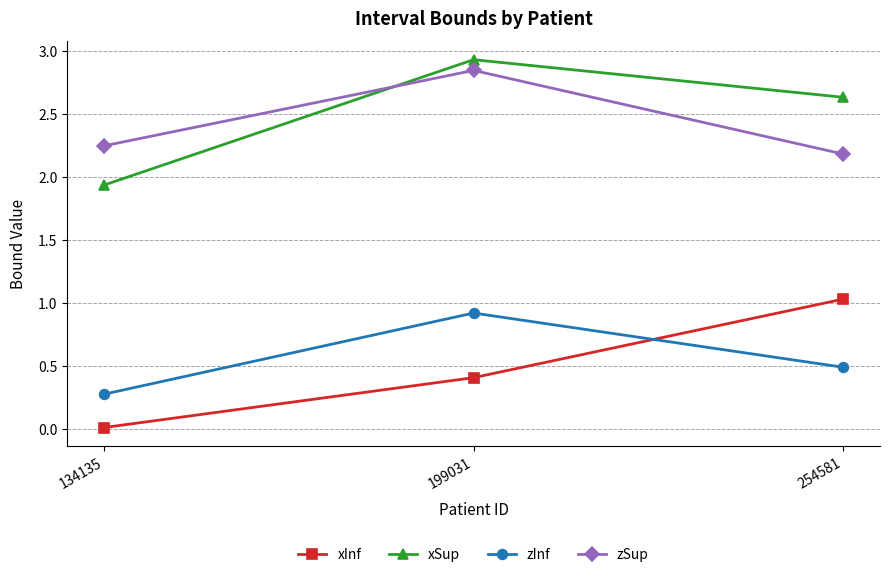

What is the difference between the second highest and minimum values in the zInf series?

0.2